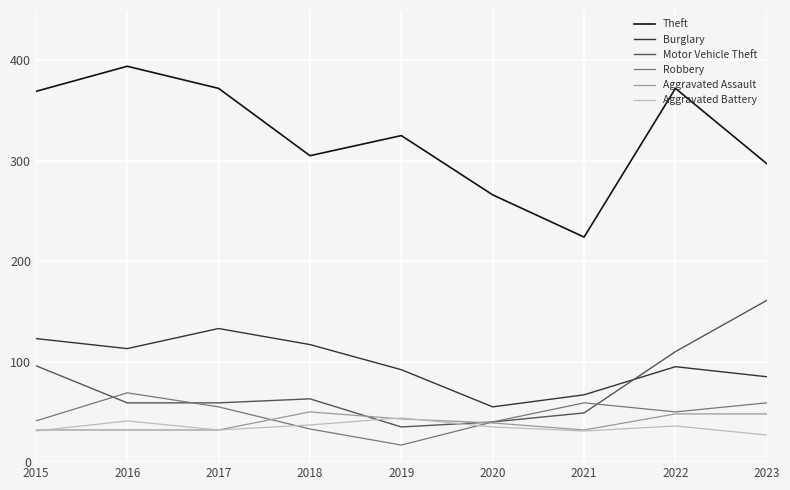

Count the number of categories in the chart.

9